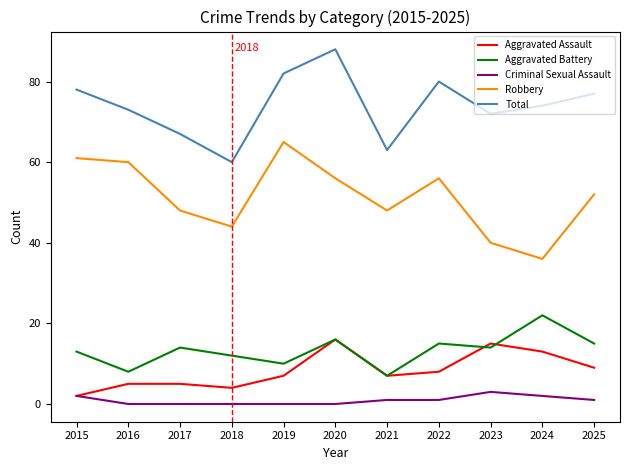

How many interior local valleys does the Total series have?

3